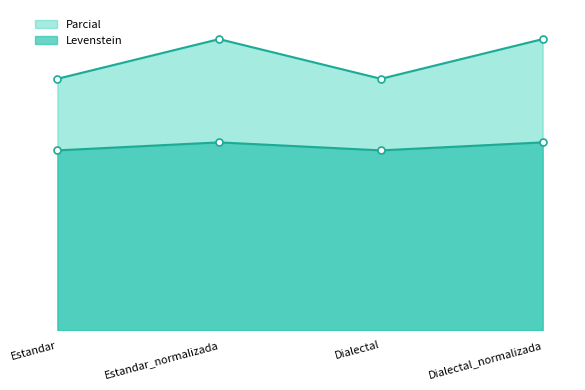

Does the chart have visible grid lines?

No